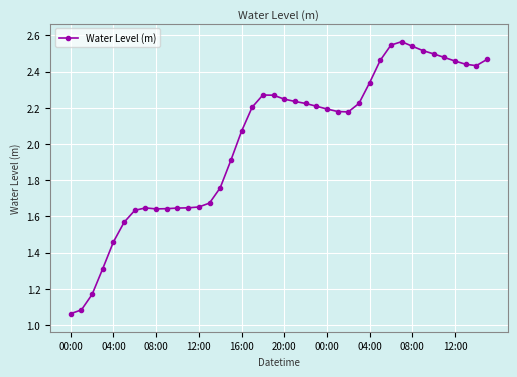

How many lines are shown in the chart?

1